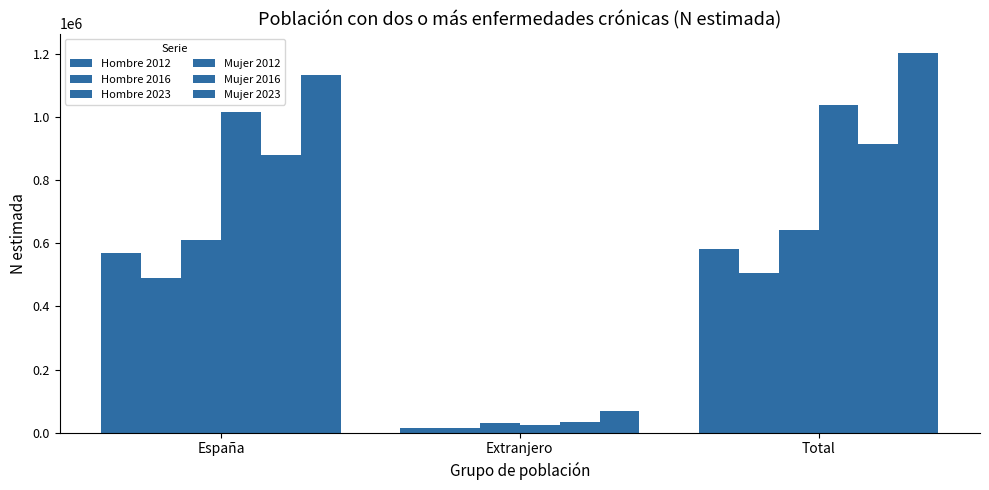

Reading right to left, list all the values displayed in this chart.

Hombre 2012: Total=582606	Extranjero=13230	España=569376
Hombre 2016: Total=506527	Extranjero=15498	España=491029
Hombre 2023: Total=640992	Extranjero=29323	España=611669
Mujer 2012: Total=1038610	Extranjero=23786	España=1014824
Mujer 2016: Total=913463	Extranjero=34158	España=879304
Mujer 2023: Total=1204743	Extranjero=69800	España=1134943